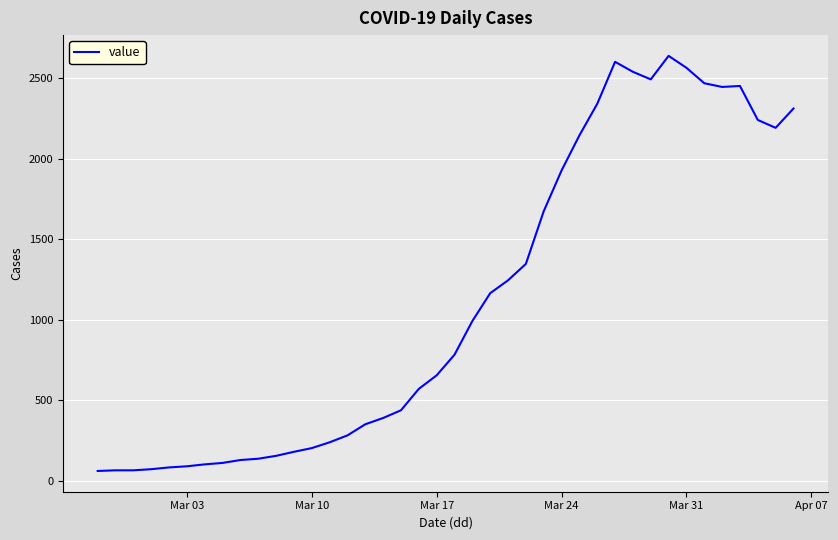

What is the smallest value displayed?

61